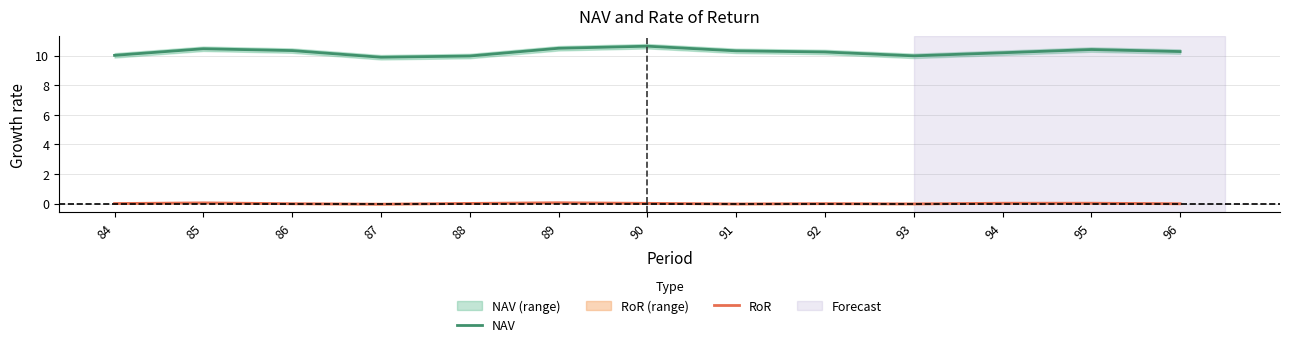

Where does the NAV series first go above 10?

84